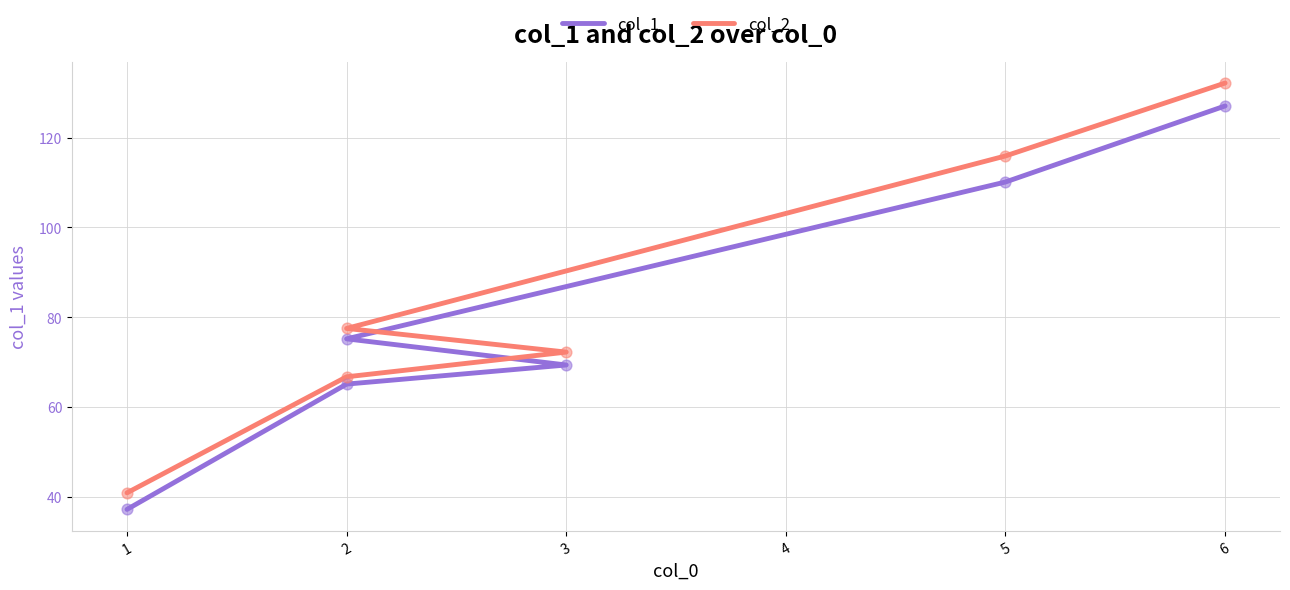

At how many categories does at least one series exceed 52?

5